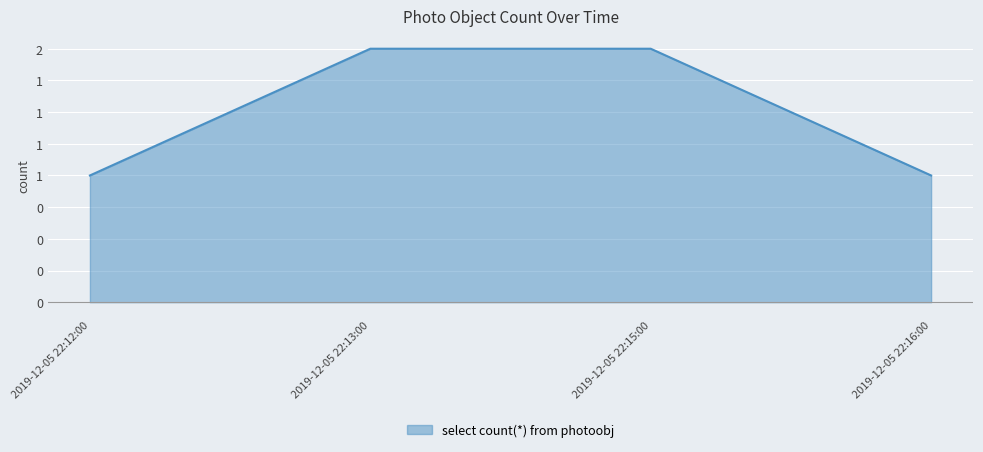

True or false: the data has more than 2 interior local peaks.

False